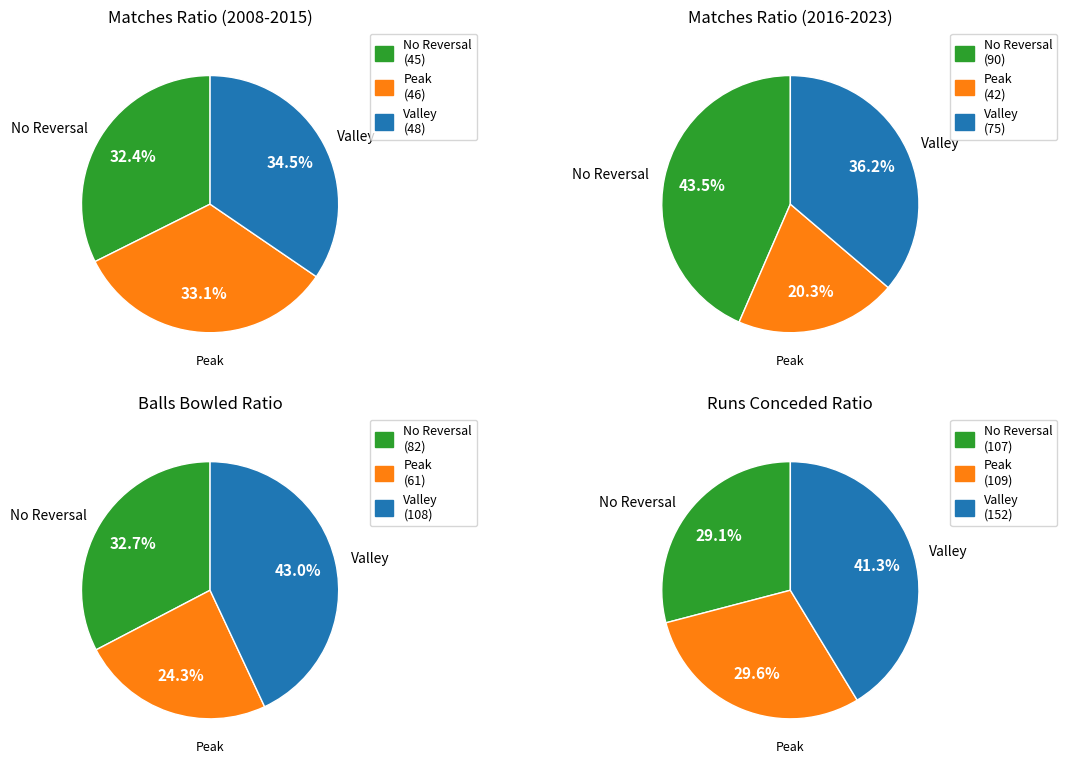

Do 2015 and 2018 together represent more than half of the pie?

No